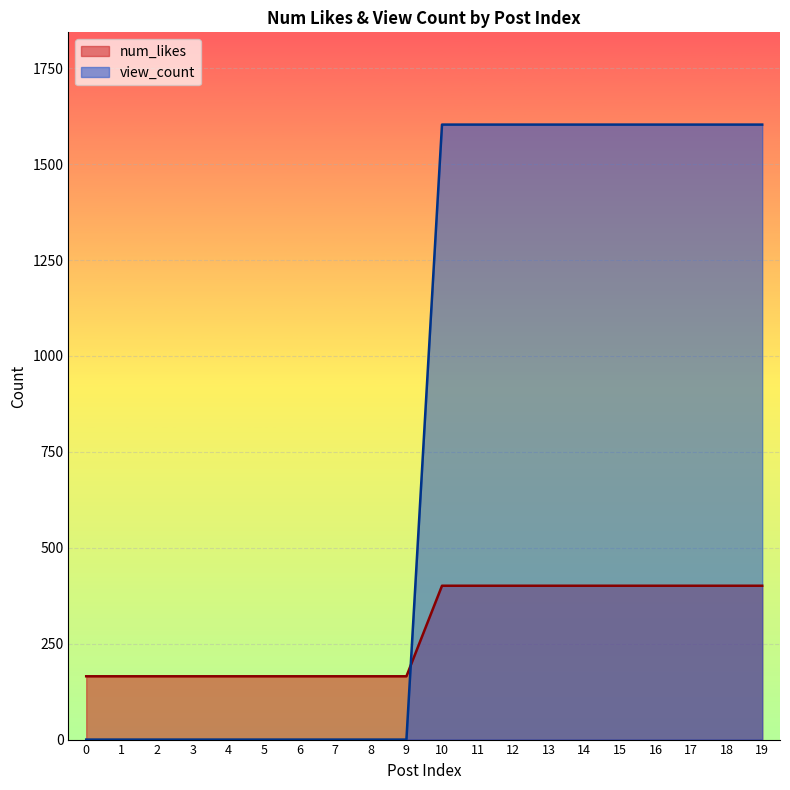

Rank the series at 12 from lowest to highest value.

num_likes, view_count